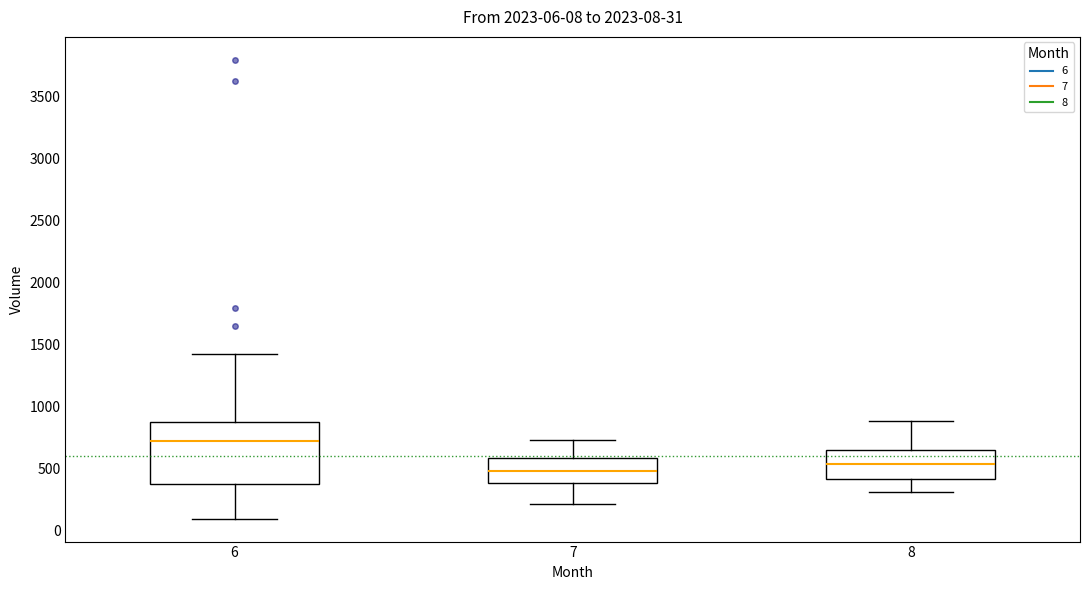

Which box's median line is the lowest?

7